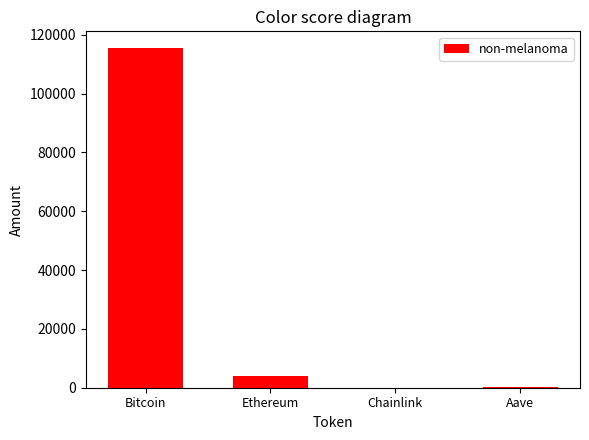

At which category does the chart reach its peak across all series?

Bitcoin